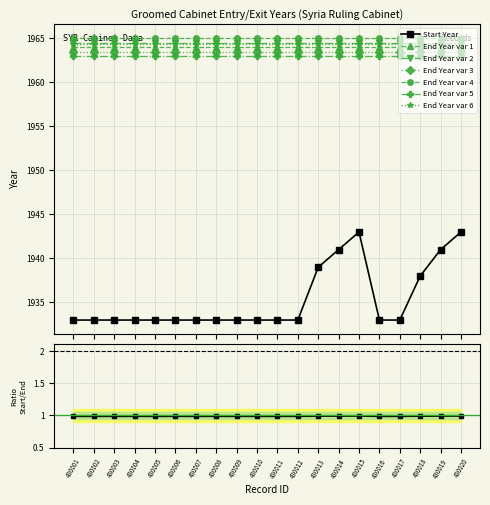

Where is the first local maximum?

430015